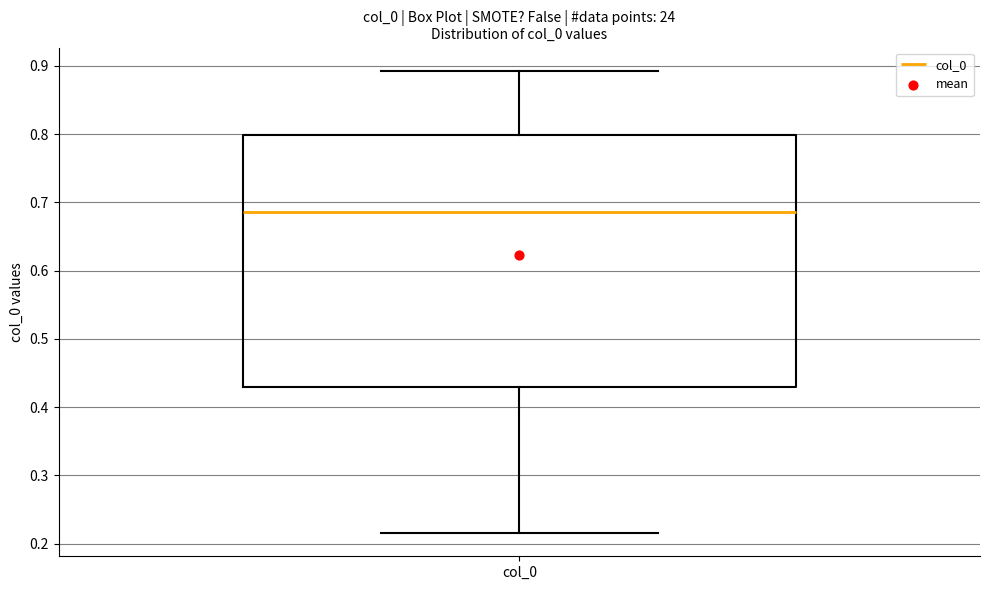

Transcribe this box plot: give where the median line is, the range the box spans, and where the two whiskers end, as read against the y-axis. The values are not printed on the chart, so give them approximately, as read against the axis.

median 0.69, box 0.43 to 0.80, whiskers 0.22 to 0.89